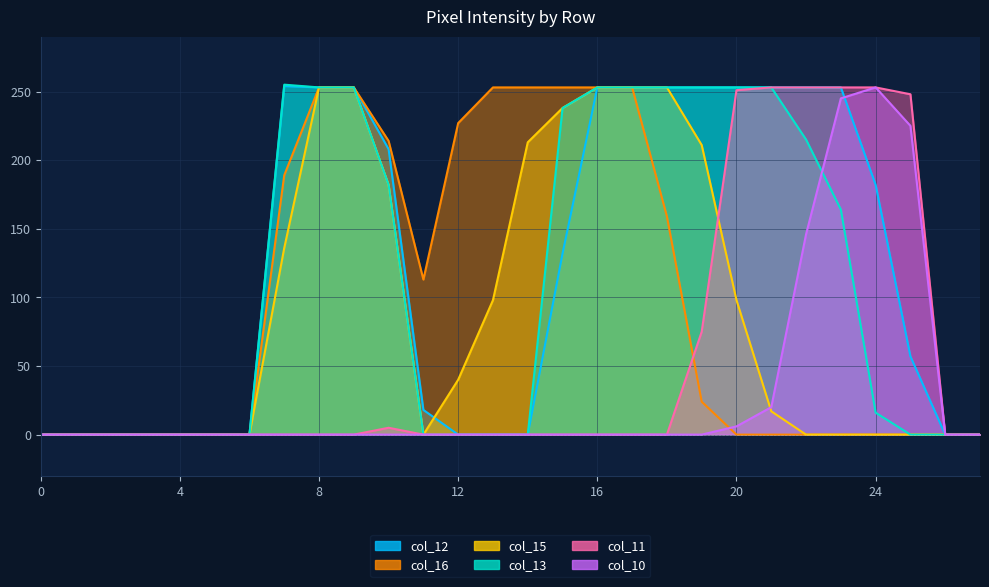

The col_13 series shows 129 at 22. True or false?

False